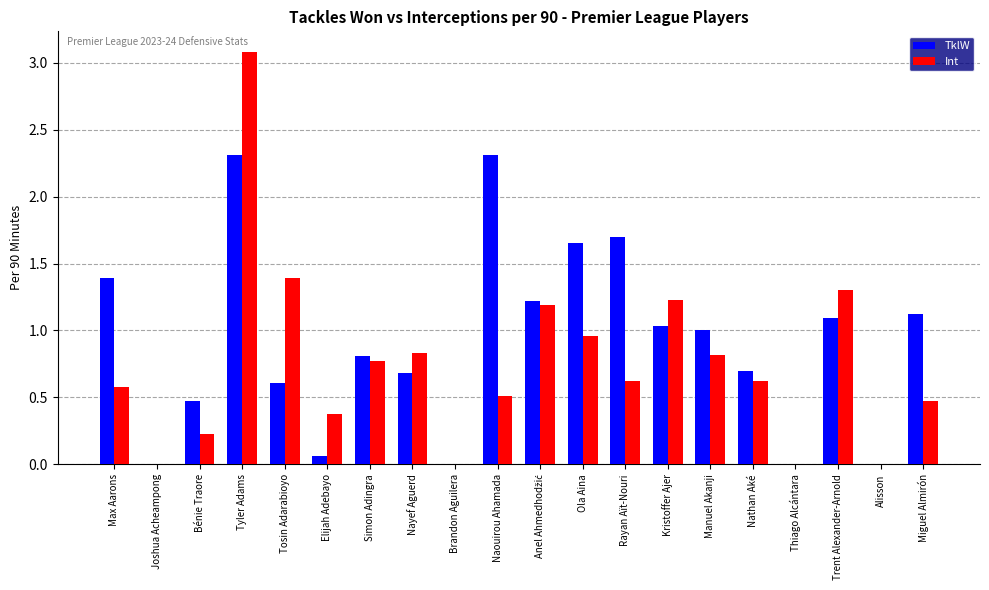

What is the sum of the TklW values at Ola Aina and Trent Alexander-Arnold?

2.7